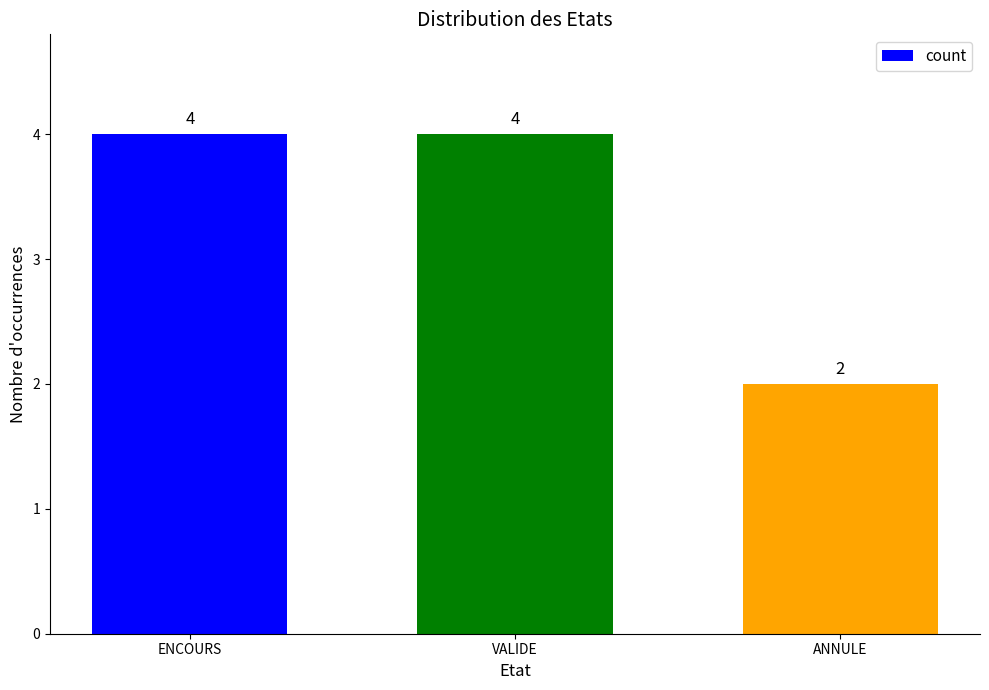

How many bars are there in total?

3